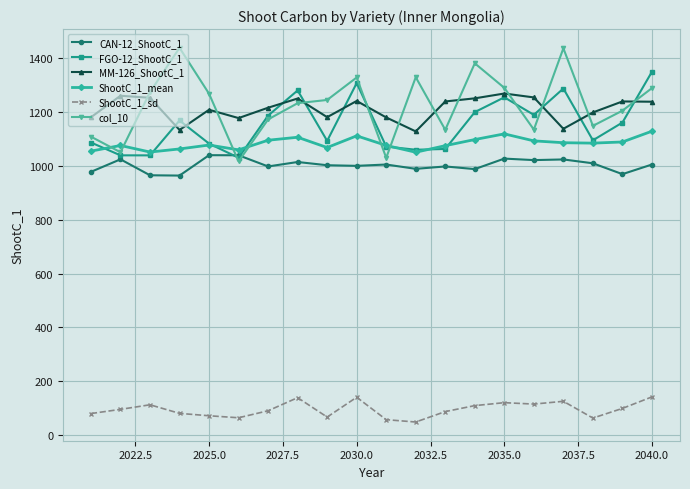

How many data points does each series have?

20